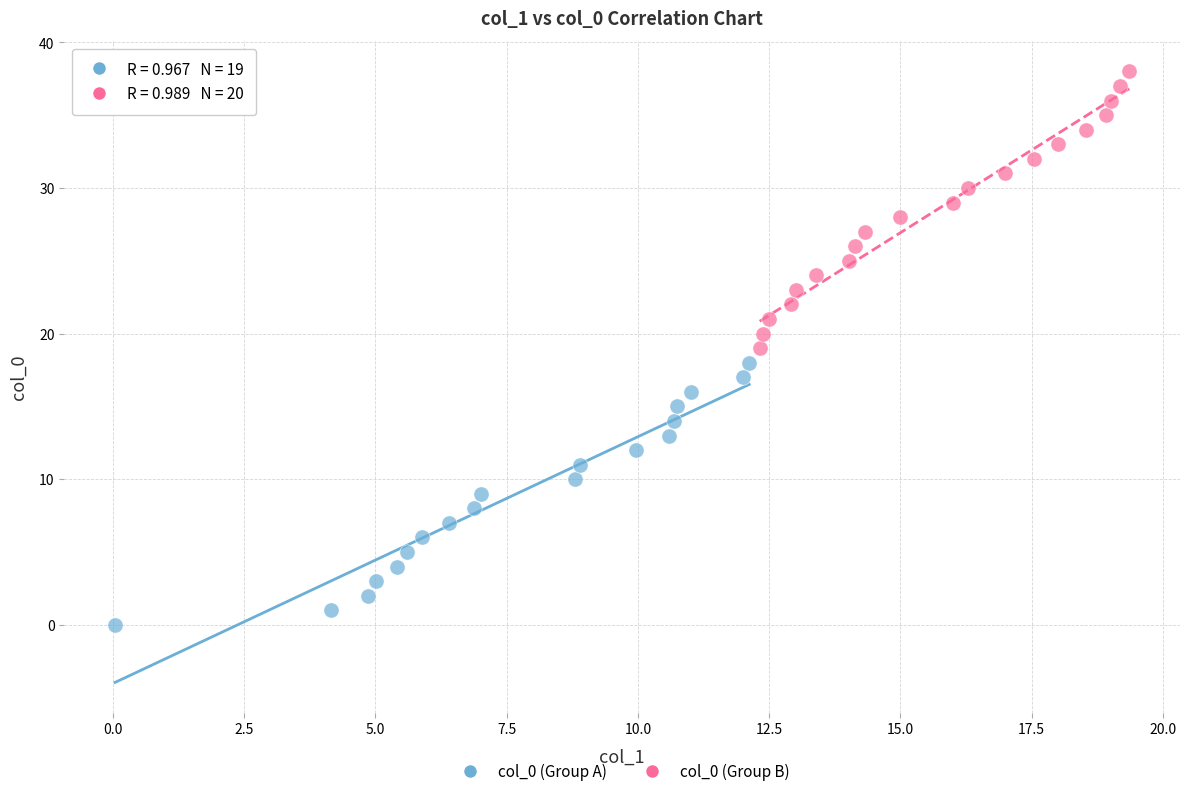

Which series contains the highest Y value?

col_0 (Group B)